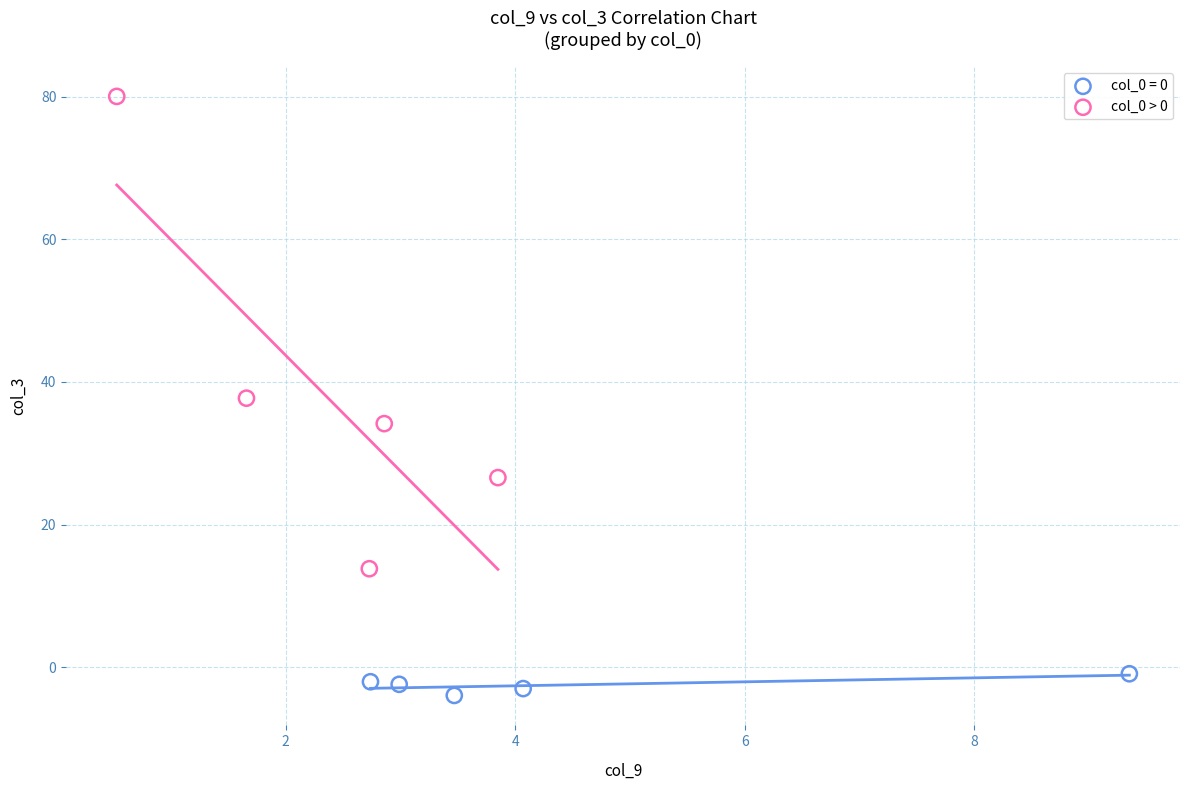

Which series reaches the minimum Y coordinate?

col_0 = 0